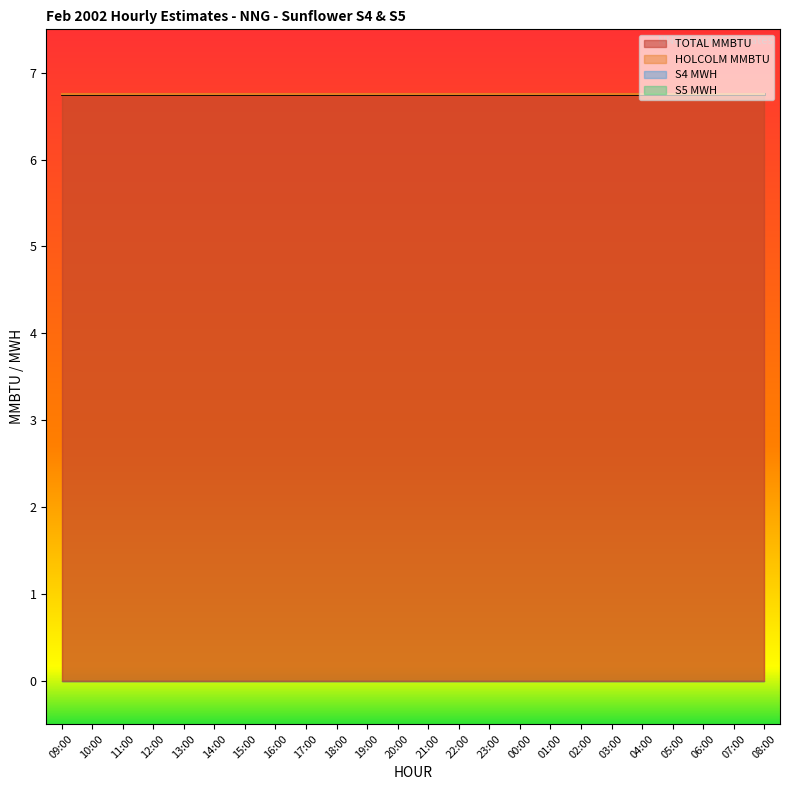

What position from the right is 01:00?

8